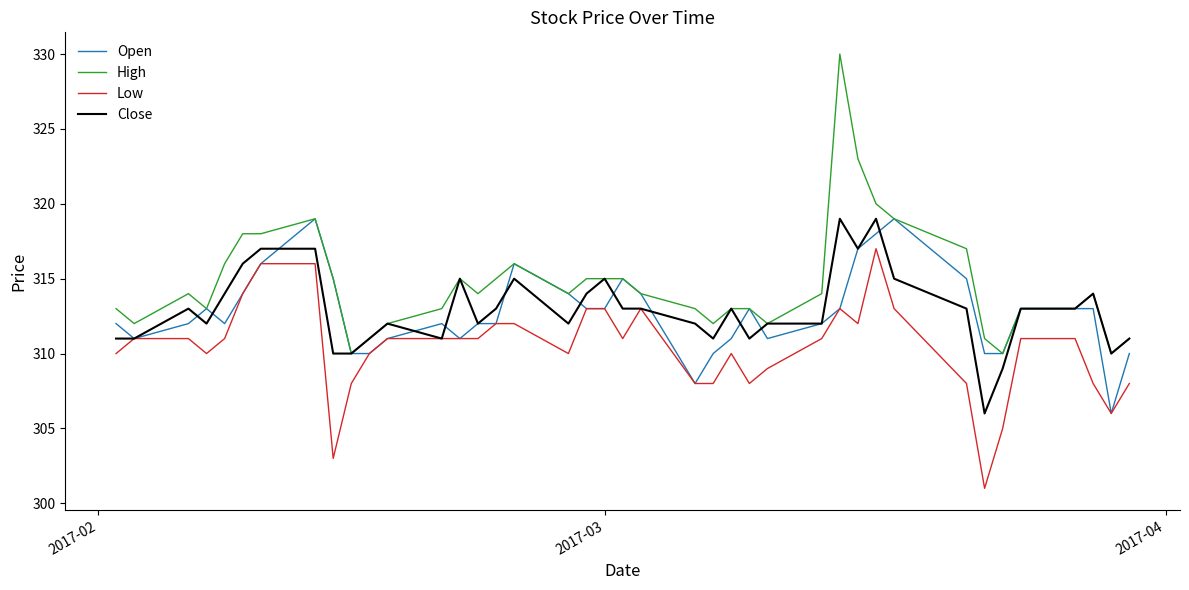

Which series has the widest spread of values?

High